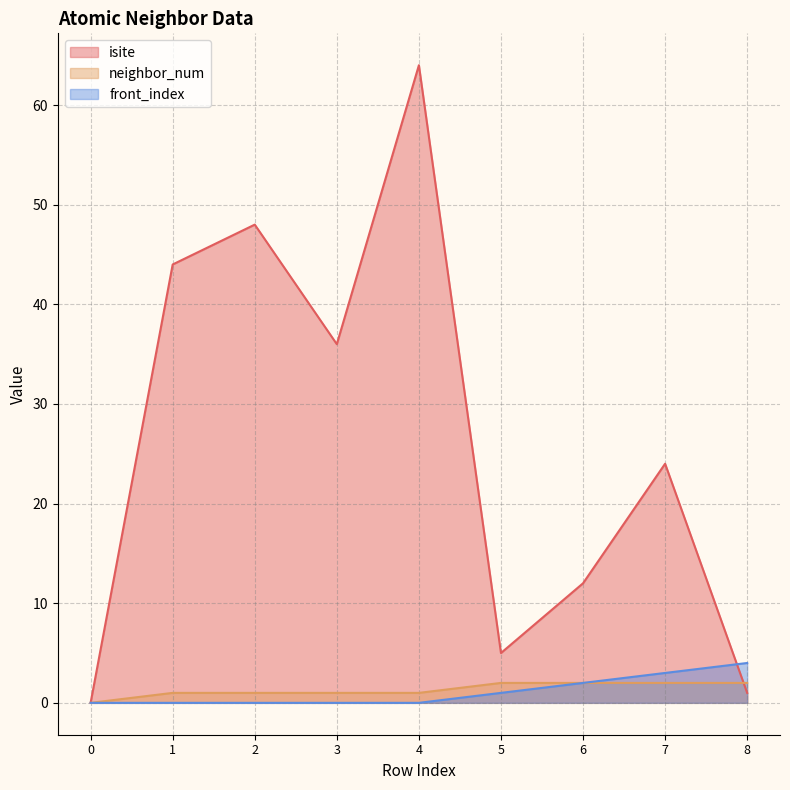

How many positive values does the front_index series have?

4